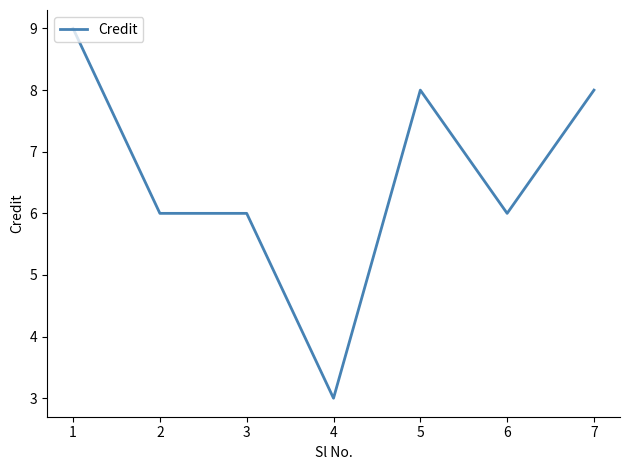

True or false: there are more than 0 points higher than both neighbors.

True